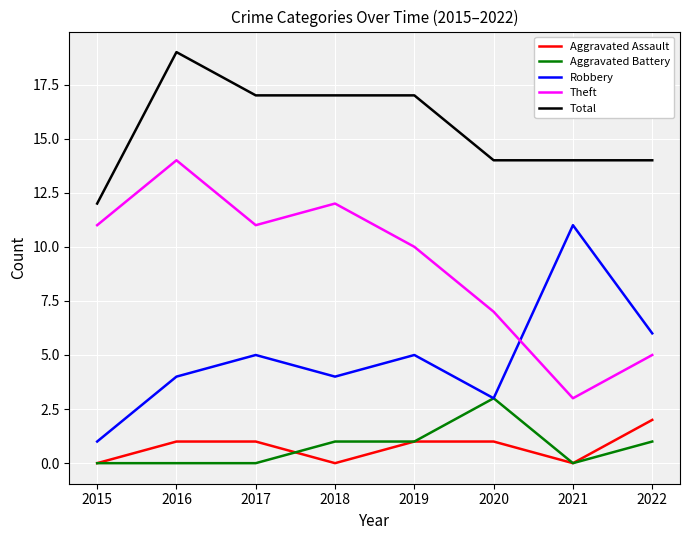

The Aggravated Assault series shows 0 at 2021. True or false?

True